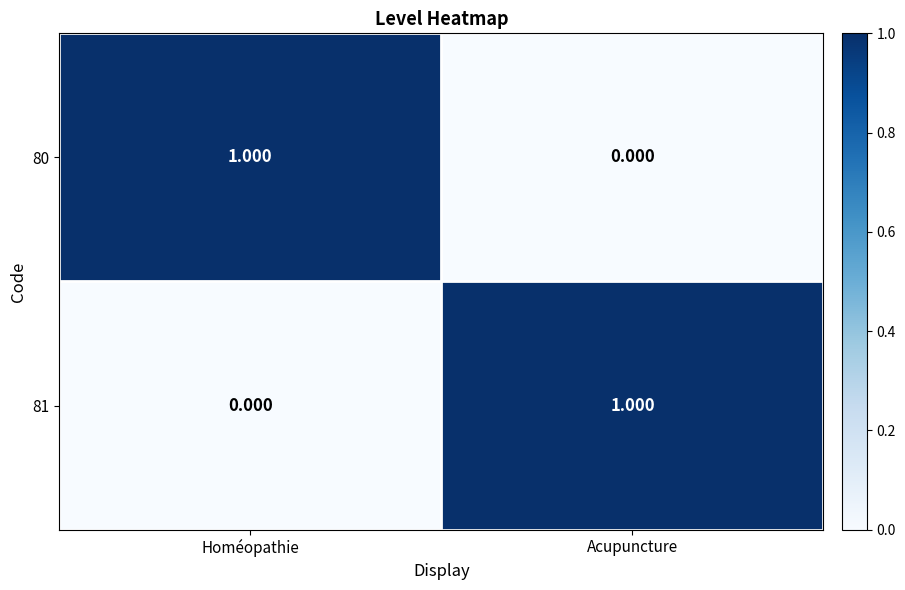

Is the value of 81 at Homéopathie greater than the value of 80 at Homéopathie?

No